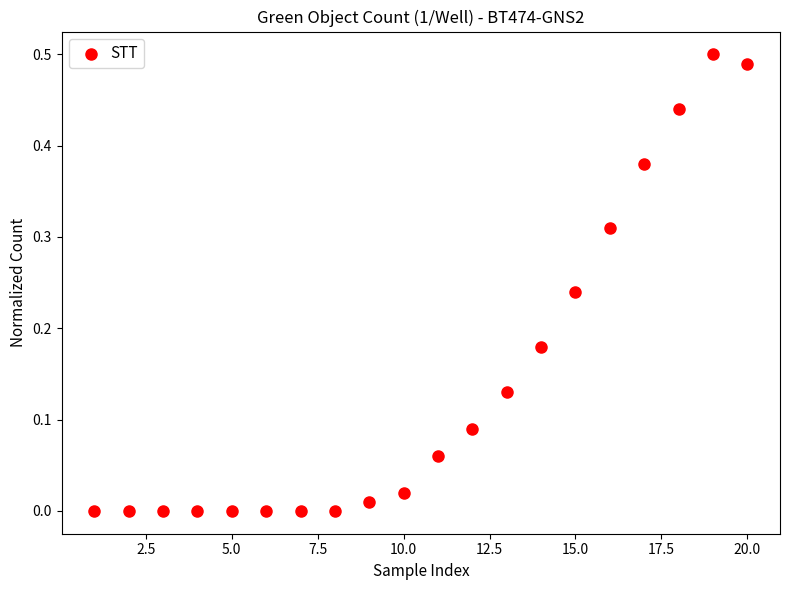

What is the range of X values (max minus min)?

19.0